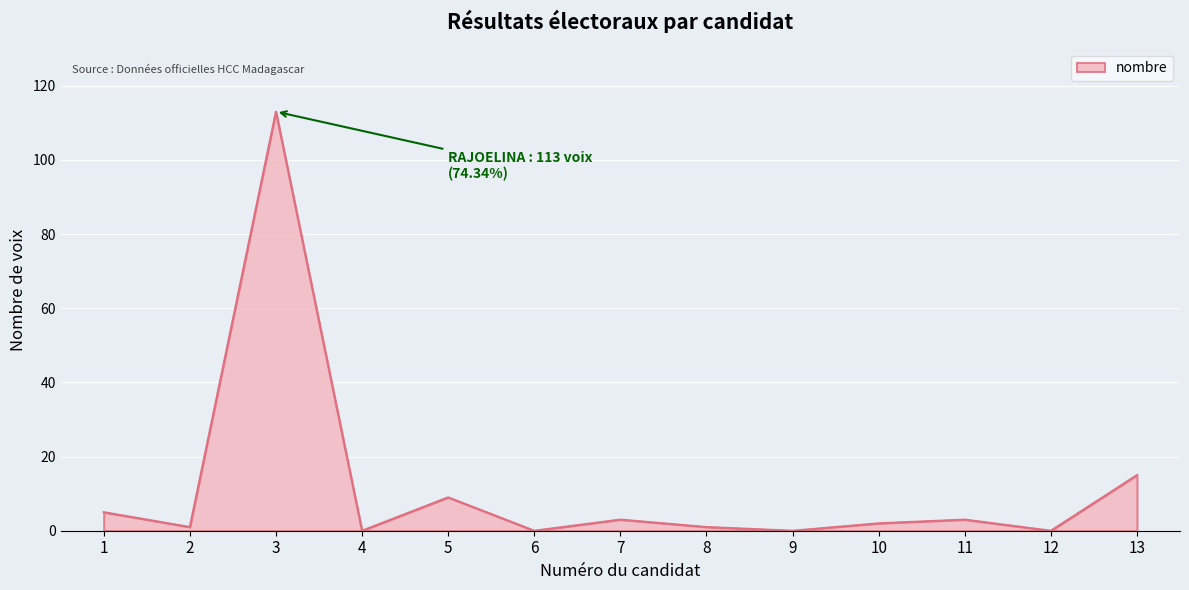

At which label does the data first exceed 2?

1